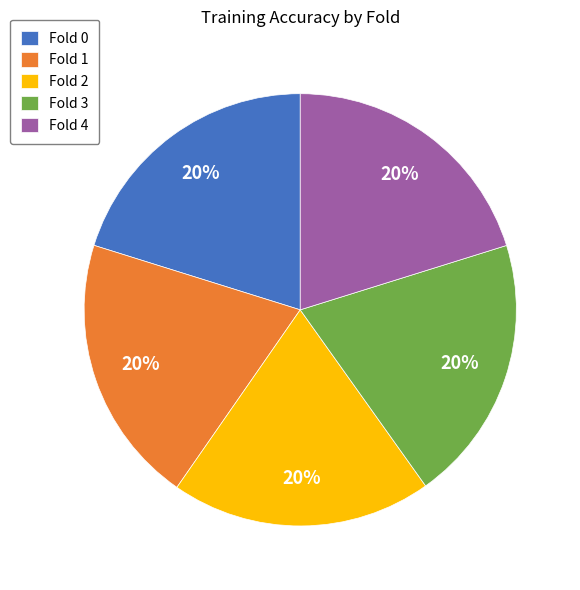

Is there any slice that represents more than half of the pie?

No